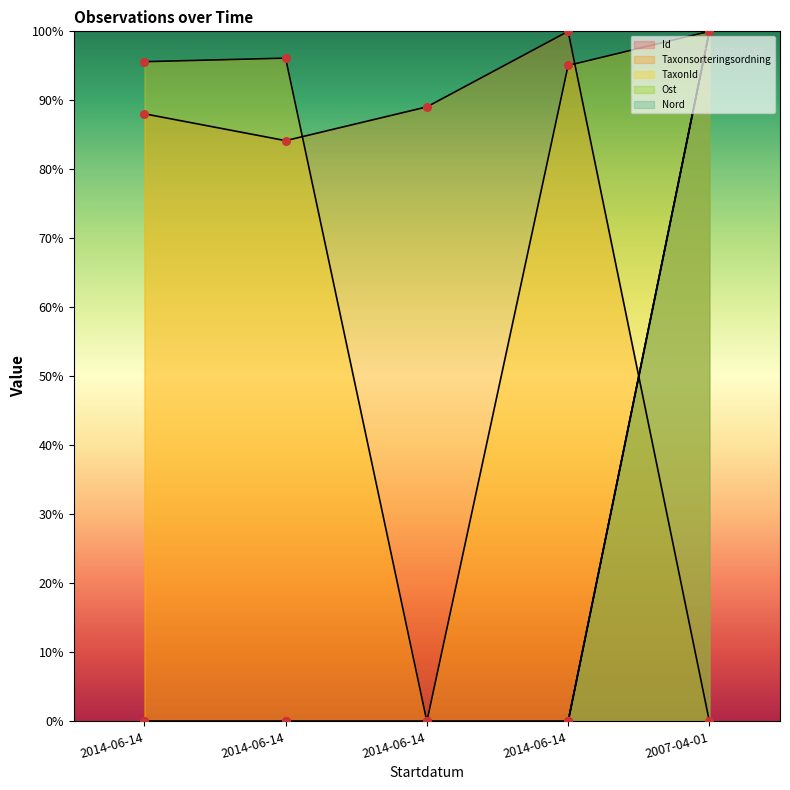

At which category is the sum across all series the highest?

2007-04-01